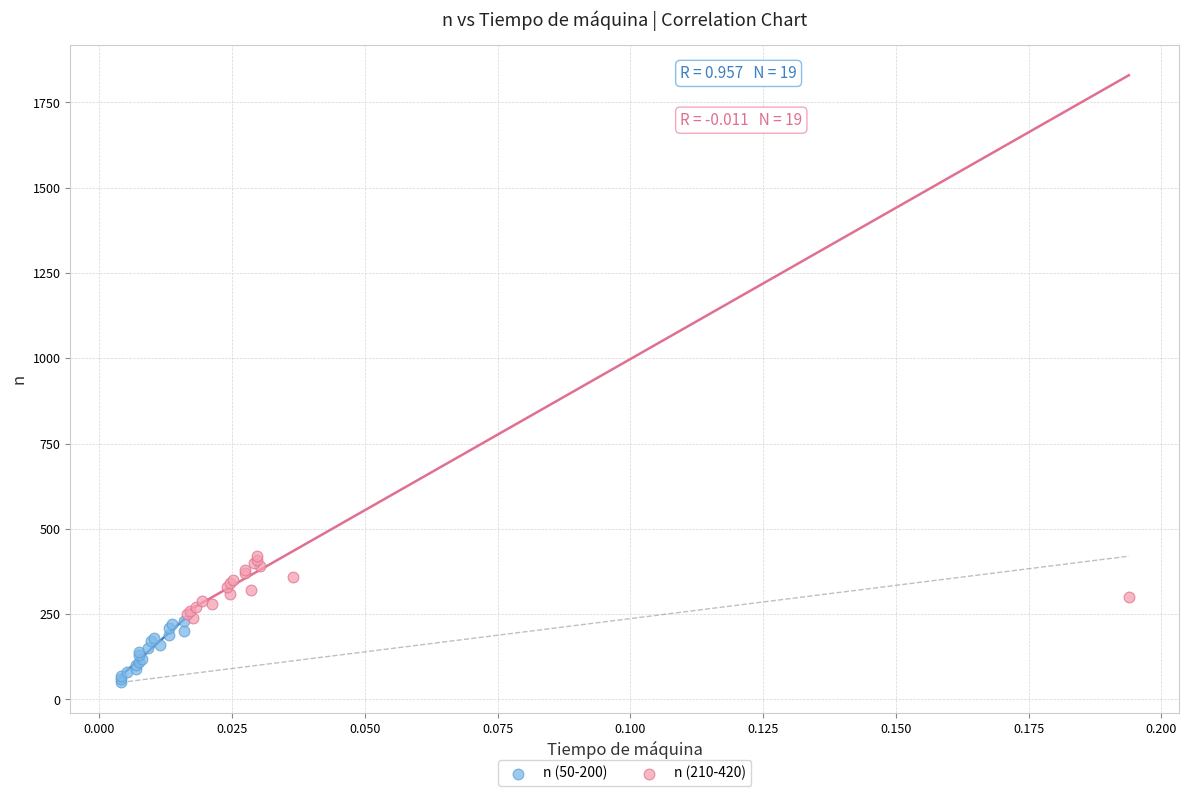

Which series contains the lowest Y value?

n (50-200)